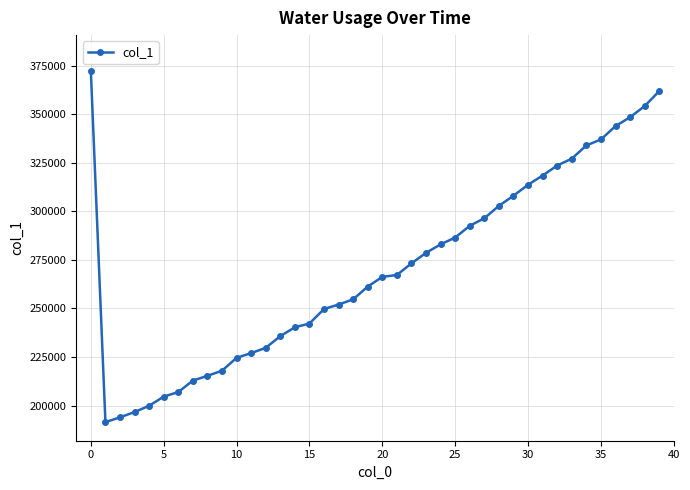

What is the minimum value shown in the chart?

191514